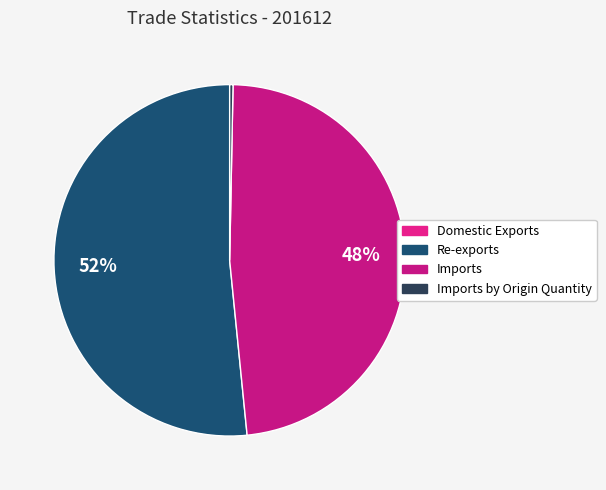

Rank the categories by value from lowest to highest.

Domestic Exports, Imports by Origin Quantity, Imports, Re-exports